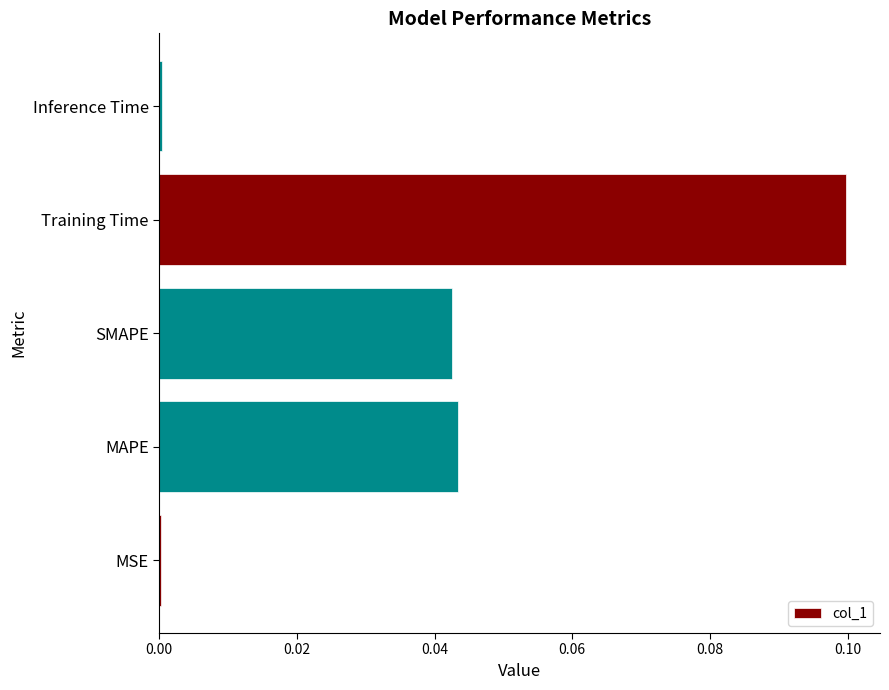

Are the bars grouped side by side (vs. stacked)?

No